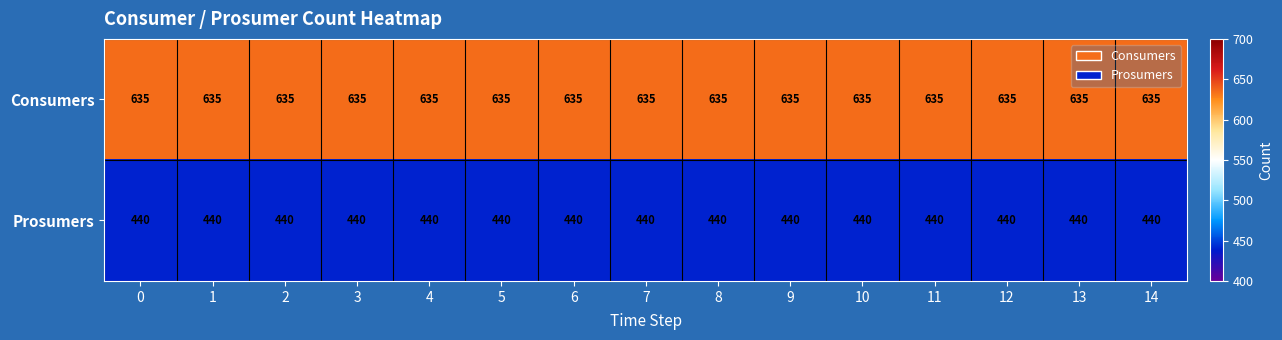

The Consumers series shows 635 at 4. True or false?

True